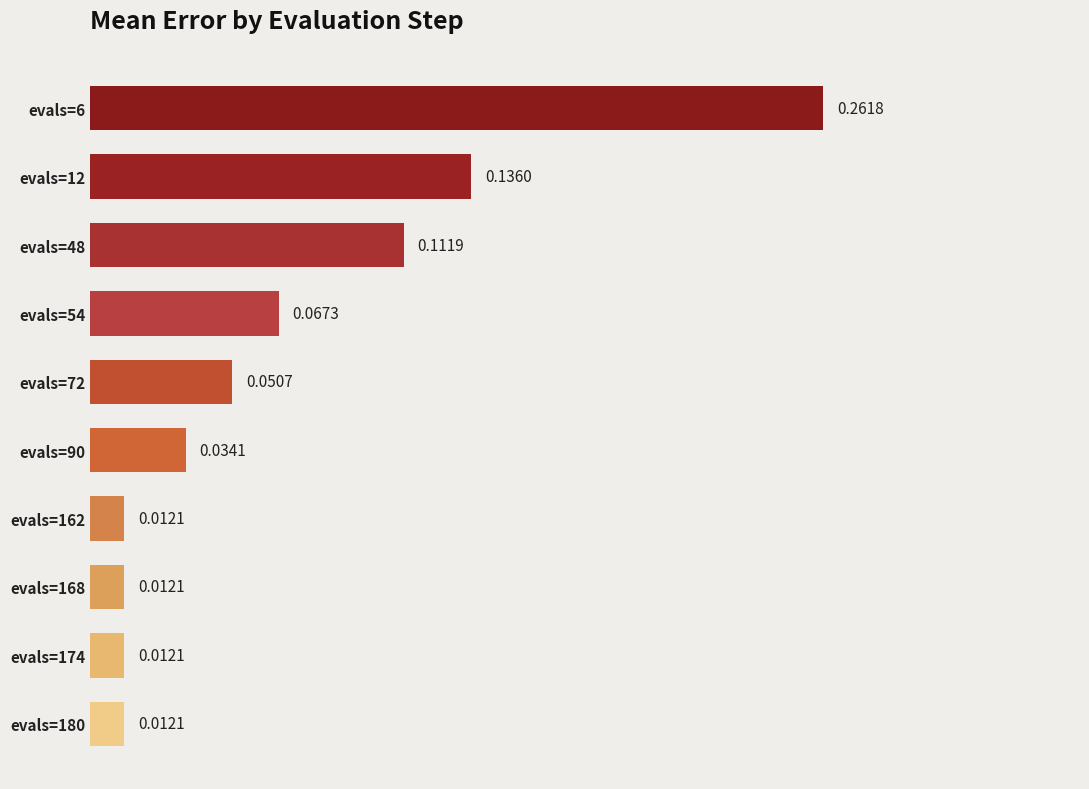

Between evals=72 and evals=12, which is larger?

evals=12